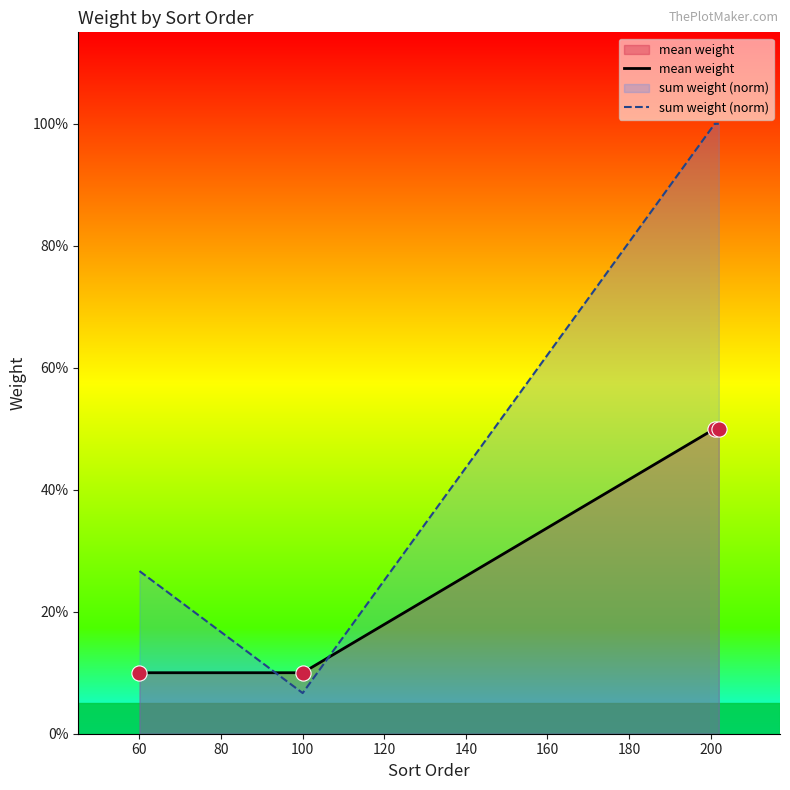

Which series has the largest total across all categories?

sum weight (norm)